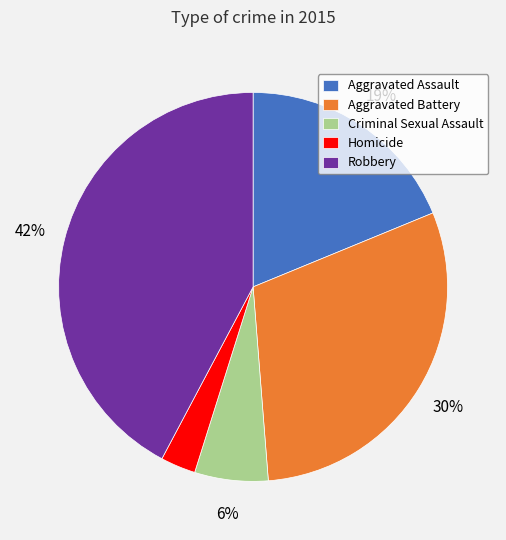

To the nearest percent, what is the average slice percentage?

20%